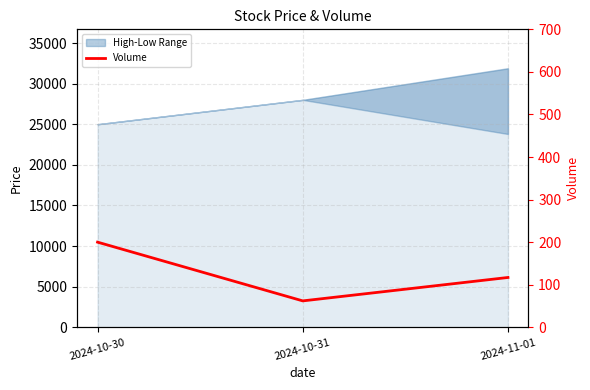

What is the difference between the maximum and second lowest values?

83